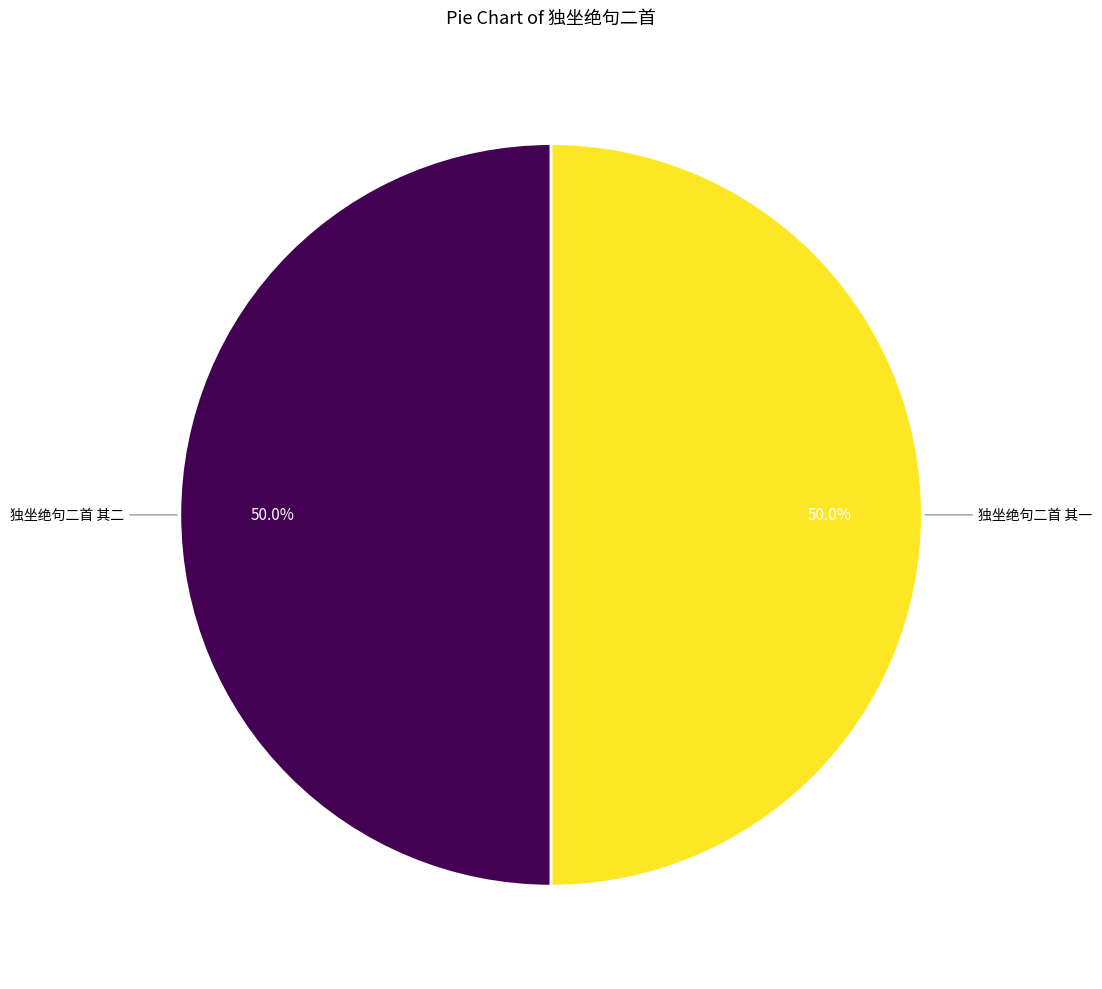

Rank the categories by value from lowest to highest.

独坐绝句二首 其二, 独坐绝句二首 其一